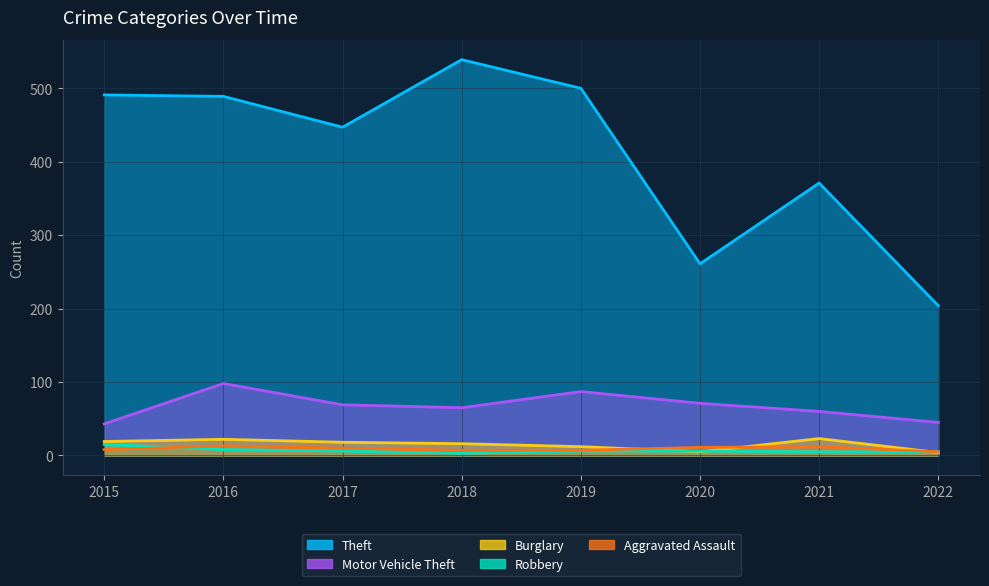

At which category does the chart reach its minimum across all series?

2018